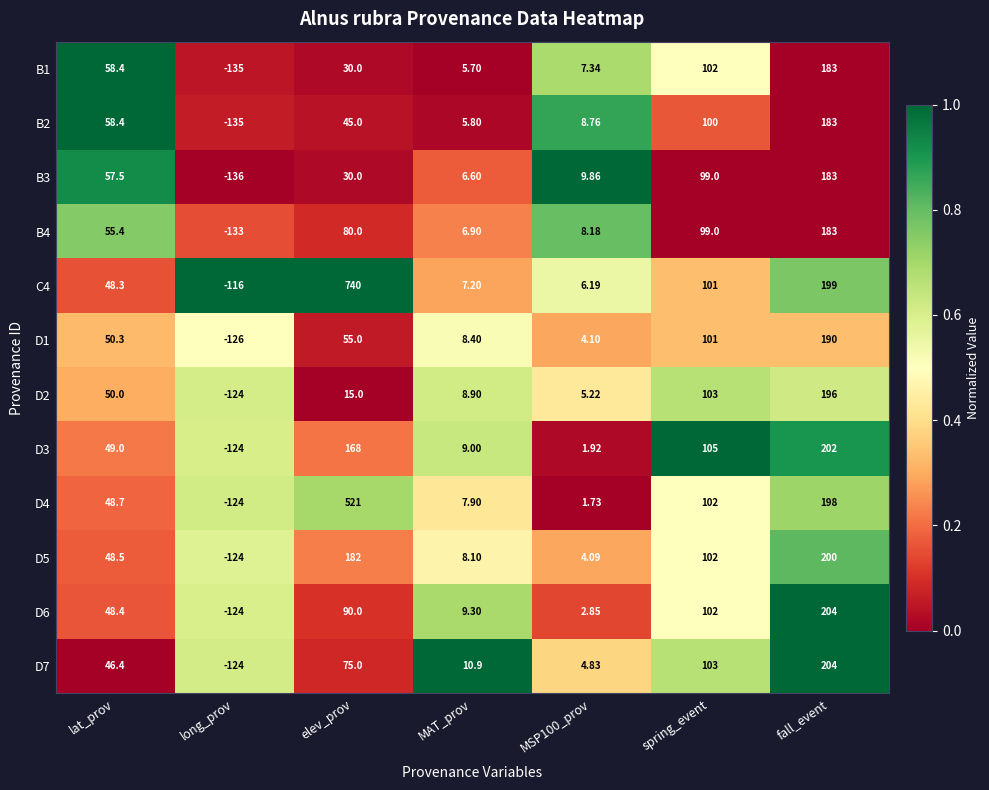

Which category has the lowest value across all series?

long_prov